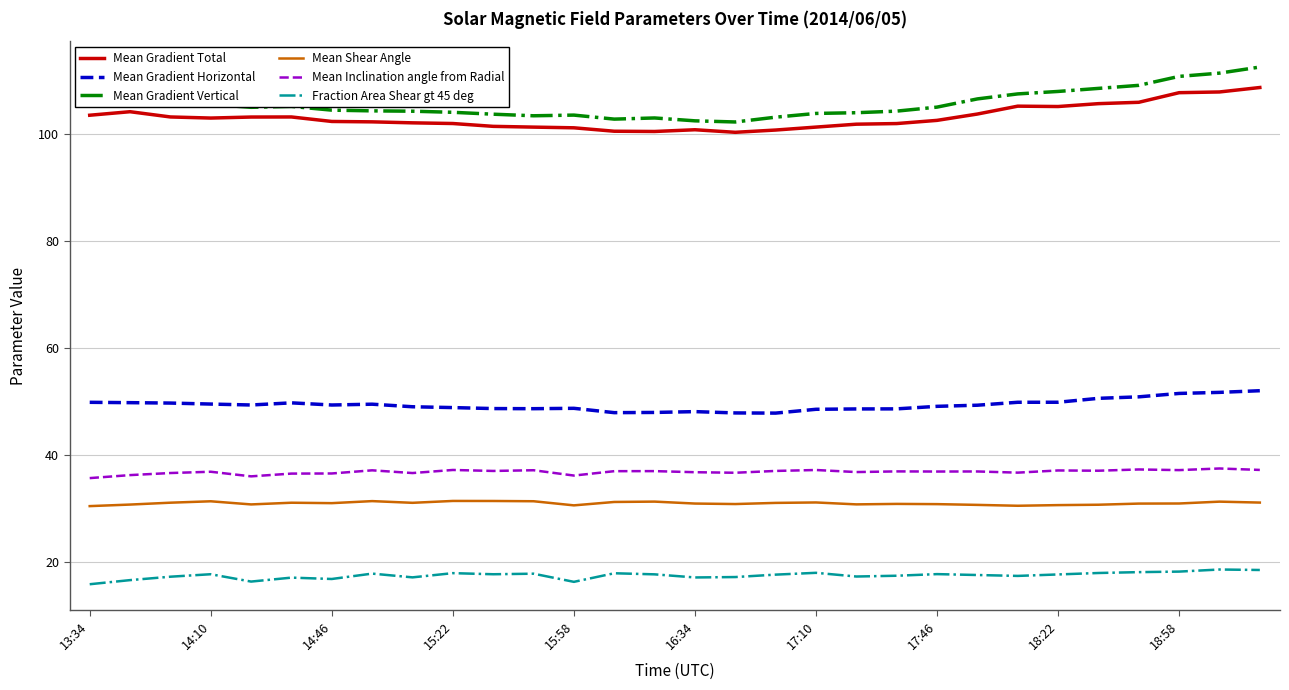

What is the maximum value shown in the chart?

112.5